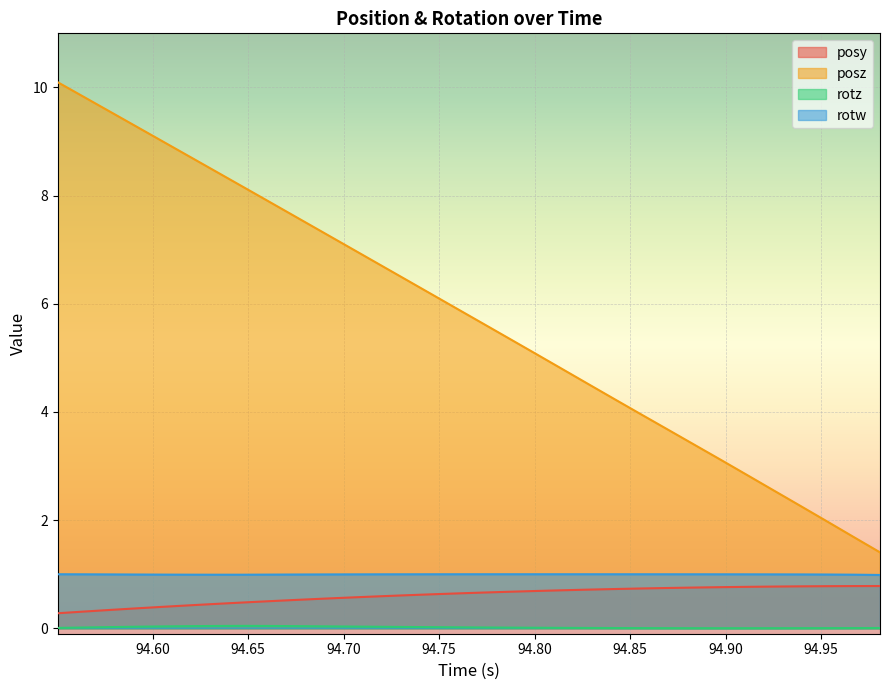

Which series has the largest total across all categories?

posz